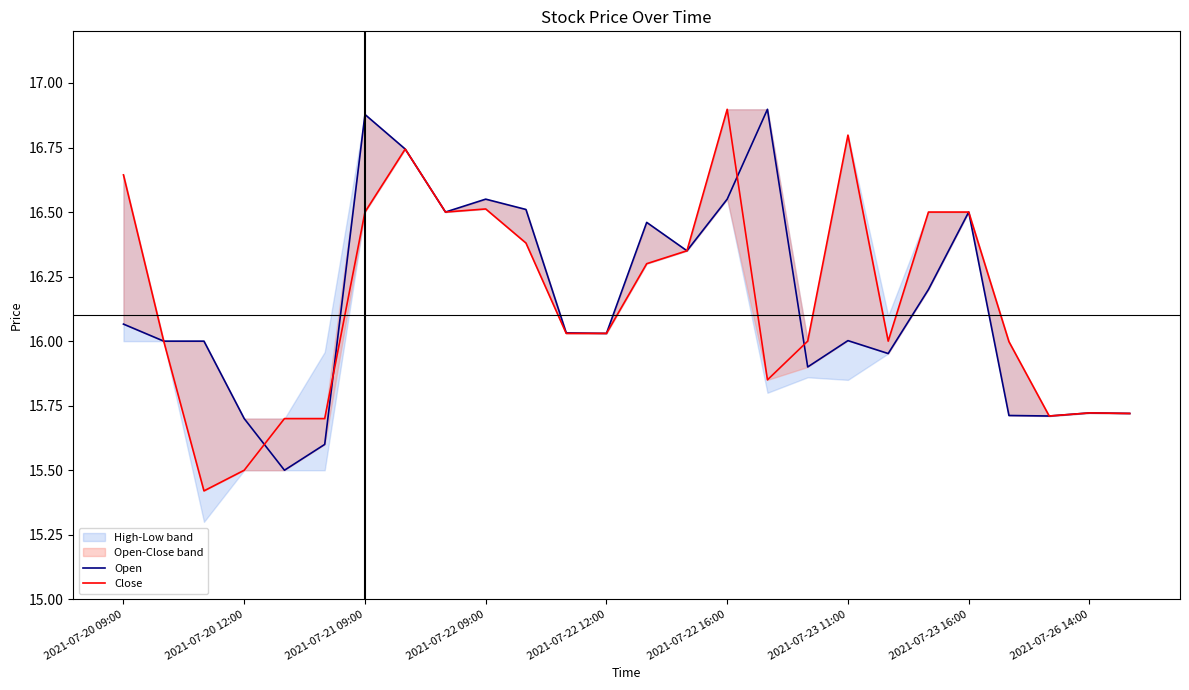

What is the total value across all series at 10?

32.9